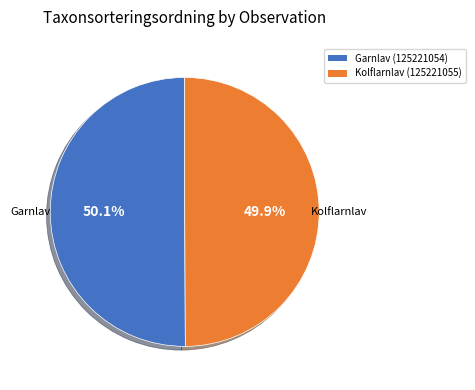

What percentage is the Garnlav (125221054) slice, to the nearest percent?

50%